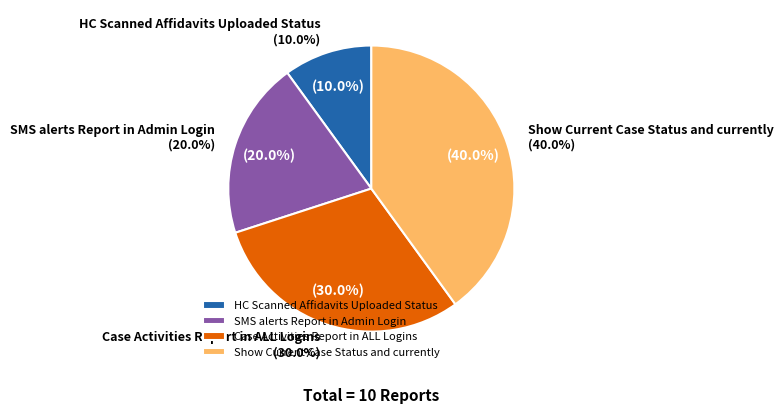

What is the largest slice in the pie chart?

Show Current Case Status and currently